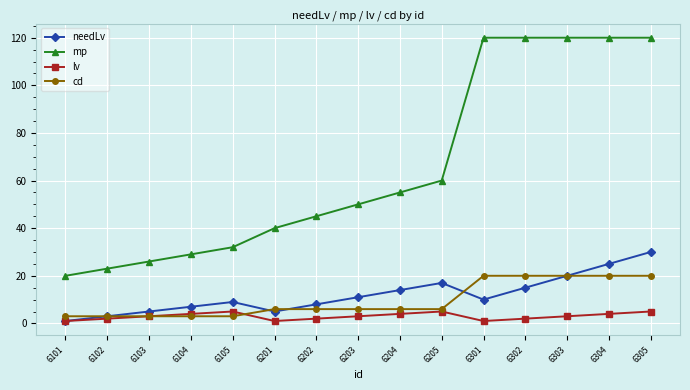

Is the value of needLv at 6101 greater than the value of lv at 6205?

No